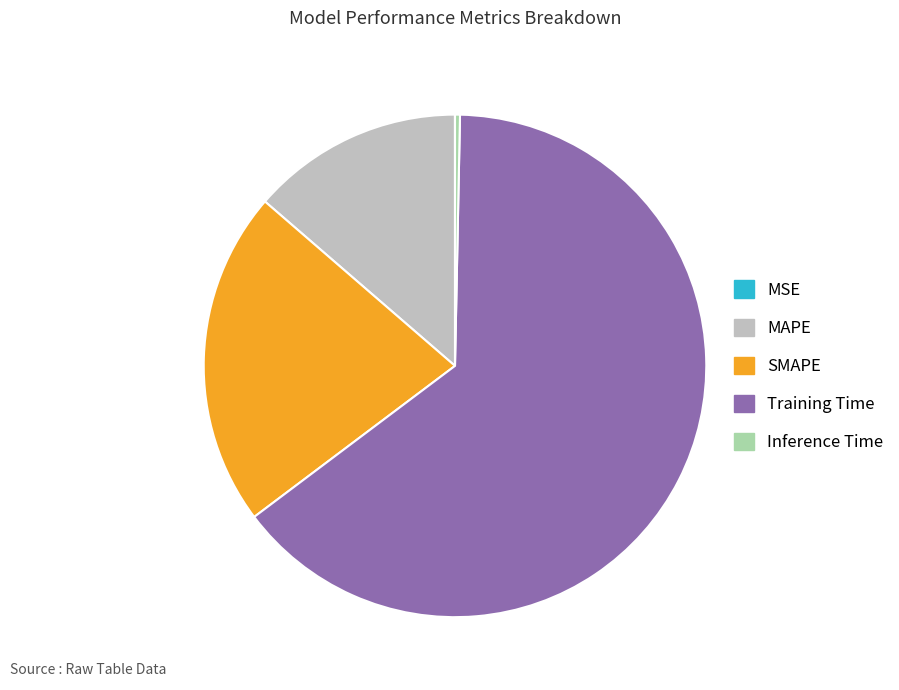

Which slice is the largest?

Training Time